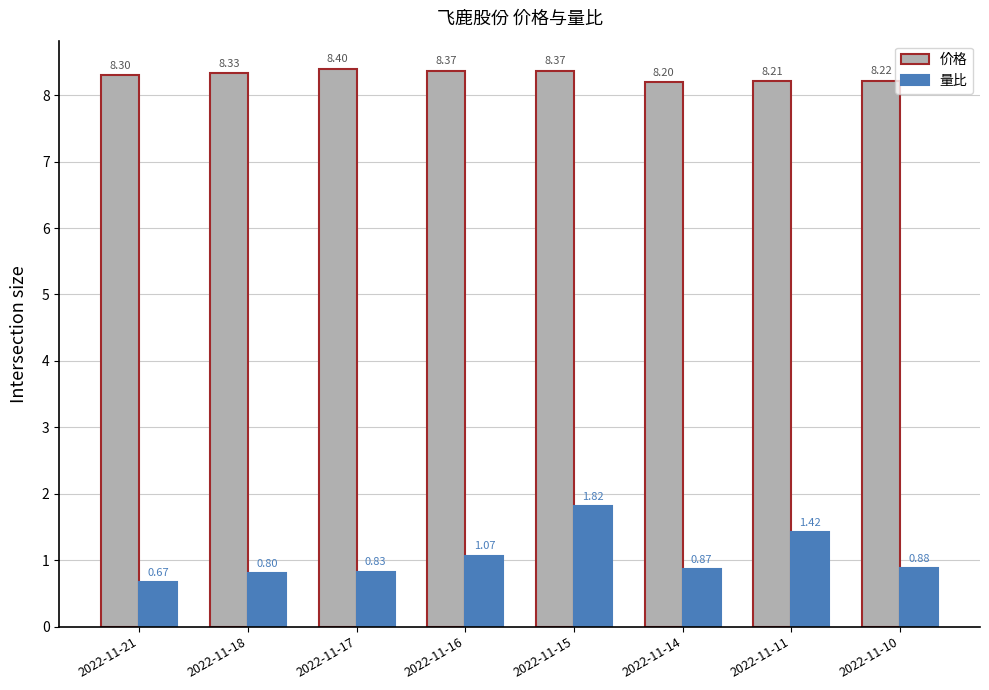

Rank the series by their maximum value, from lowest to highest.

量比, 价格